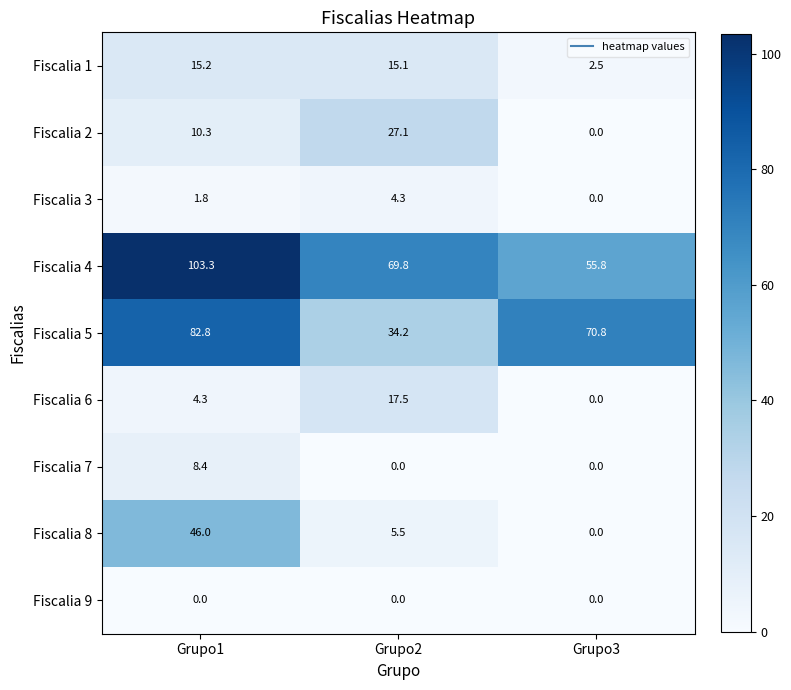

Reading left to right, transcribe all the data shown in this chart.

Fiscalia 1: Grupo1=15.2	Grupo2=15.1	Grupo3=2.5
Fiscalia 2: Grupo1=10.3	Grupo2=27.1	Grupo3=0.0
Fiscalia 3: Grupo1=1.8	Grupo2=4.3	Grupo3=0.0
Fiscalia 4: Grupo1=103.3	Grupo2=69.8	Grupo3=55.8
Fiscalia 5: Grupo1=82.8	Grupo2=34.2	Grupo3=70.8
Fiscalia 6: Grupo1=4.3	Grupo2=17.5	Grupo3=0.0
Fiscalia 7: Grupo1=8.4	Grupo2=0.0	Grupo3=0.0
Fiscalia 8: Grupo1=46.0	Grupo2=5.5	Grupo3=0.0
Fiscalia 9: Grupo1=0.0	Grupo2=0.0	Grupo3=0.0